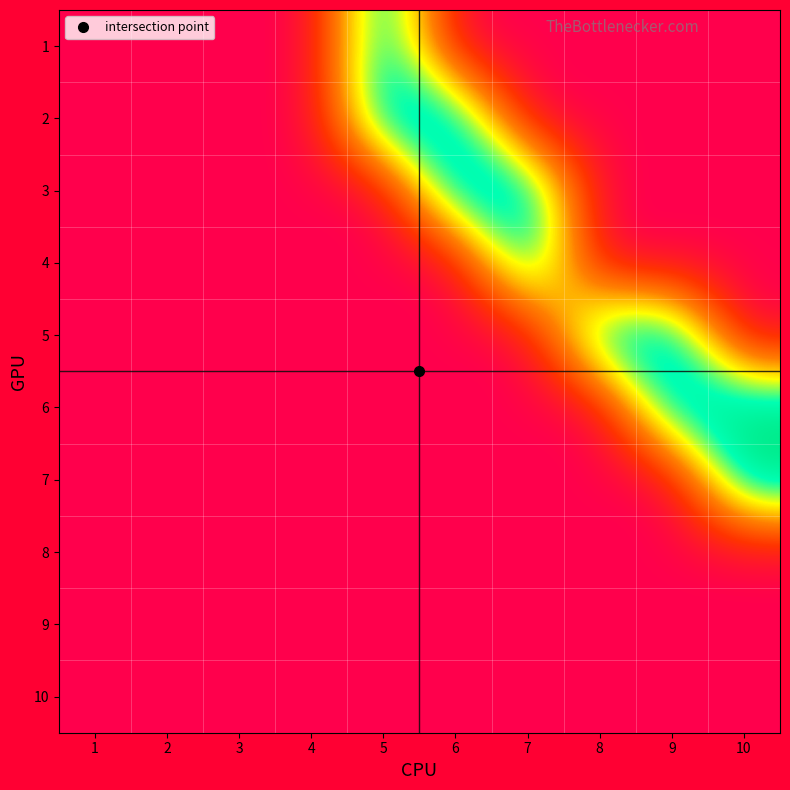

Reading left to right, list all the values displayed in this chart.

1: 1=0	2=0	3=0	4=0	5=1	6=0	7=0	8=0	9=0	10=0
2: 1=0	2=0	3=0	4=0	5=1	6=1	7=0	8=0	9=0	10=0
3: 1=0	2=0	3=0	4=0	5=0	6=1	7=1	8=0	9=0	10=0
4: 1=0	2=0	3=0	4=0	5=0	6=0	7=1	8=0	9=0	10=0
5: 1=0	2=0	3=0	4=0	5=0	6=0	7=0	8=1	9=1	10=0
6: 1=0	2=0	3=0	4=0	5=0	6=0	7=0	8=0	9=1	10=1
7: 1=0	2=0	3=0	4=0	5=0	6=0	7=0	8=0	9=0	10=1
8: 1=0	2=0	3=0	4=0	5=0	6=0	7=0	8=0	9=0	10=0
9: 1=0	2=0	3=0	4=0	5=0	6=0	7=0	8=0	9=0	10=0
10: 1=0	2=0	3=0	4=0	5=0	6=0	7=0	8=0	9=0	10=0